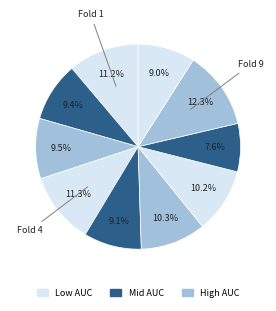

Is there a majority slice in this chart?

No